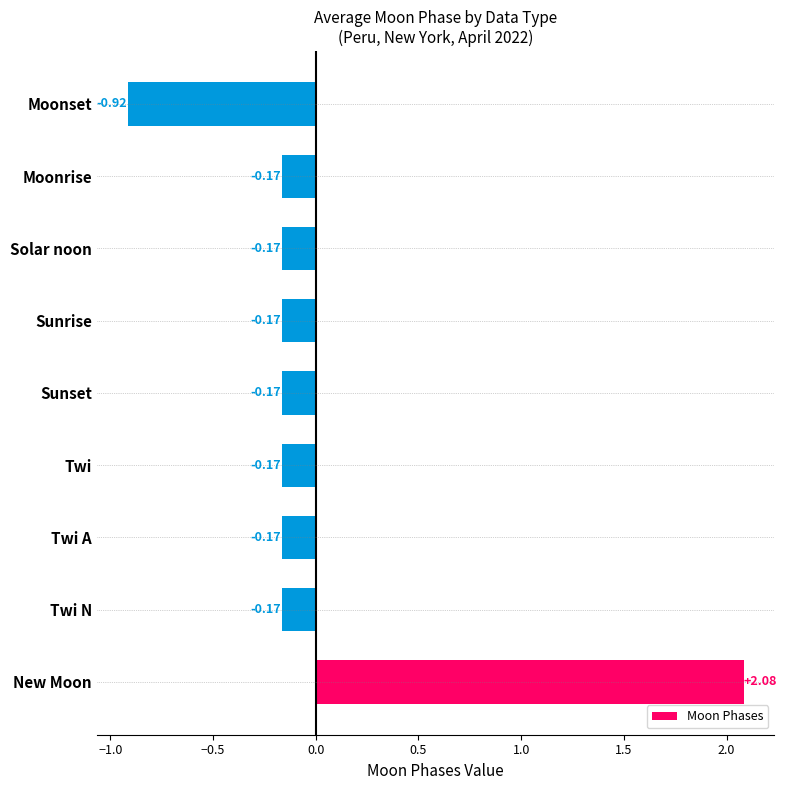

How many values are above zero?

1